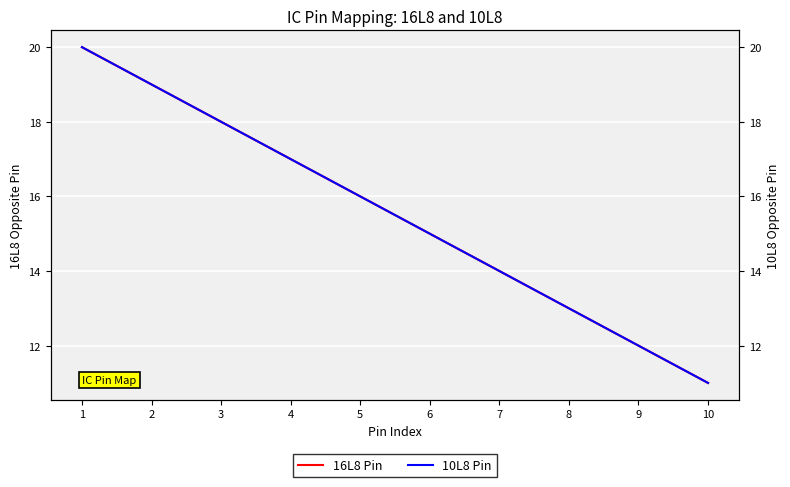

At which label does 16L8 Pin reach its peak?

1